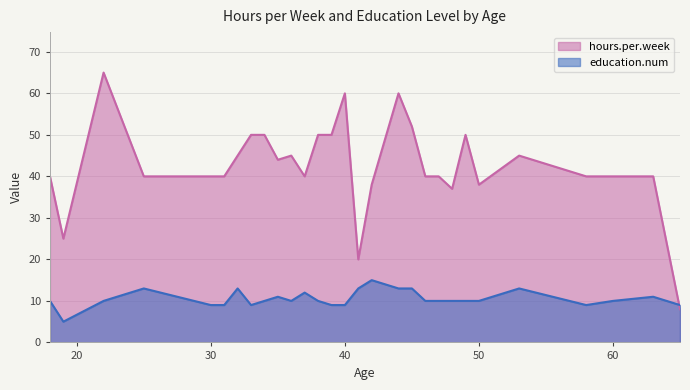

List the series in order of their peak value, highest first.

hours.per.week, education.num